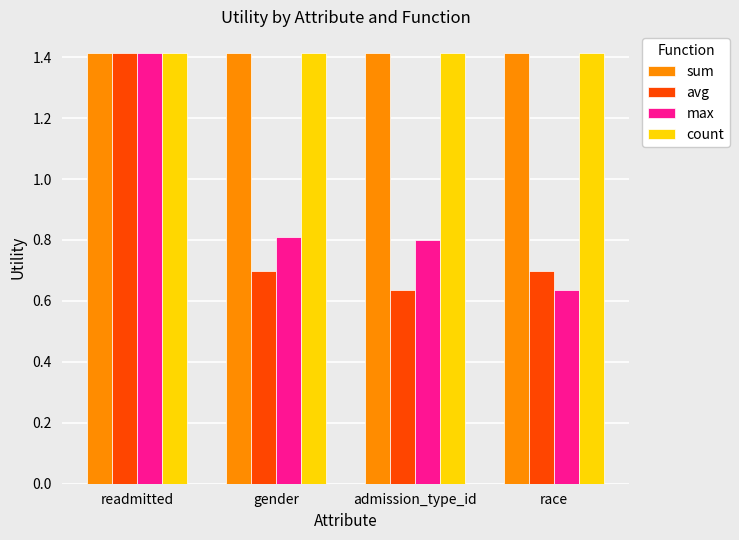

How many series are shown in this chart?

4